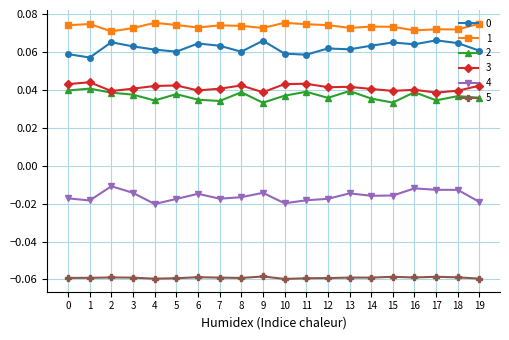

How many distinct data groups are displayed?

6